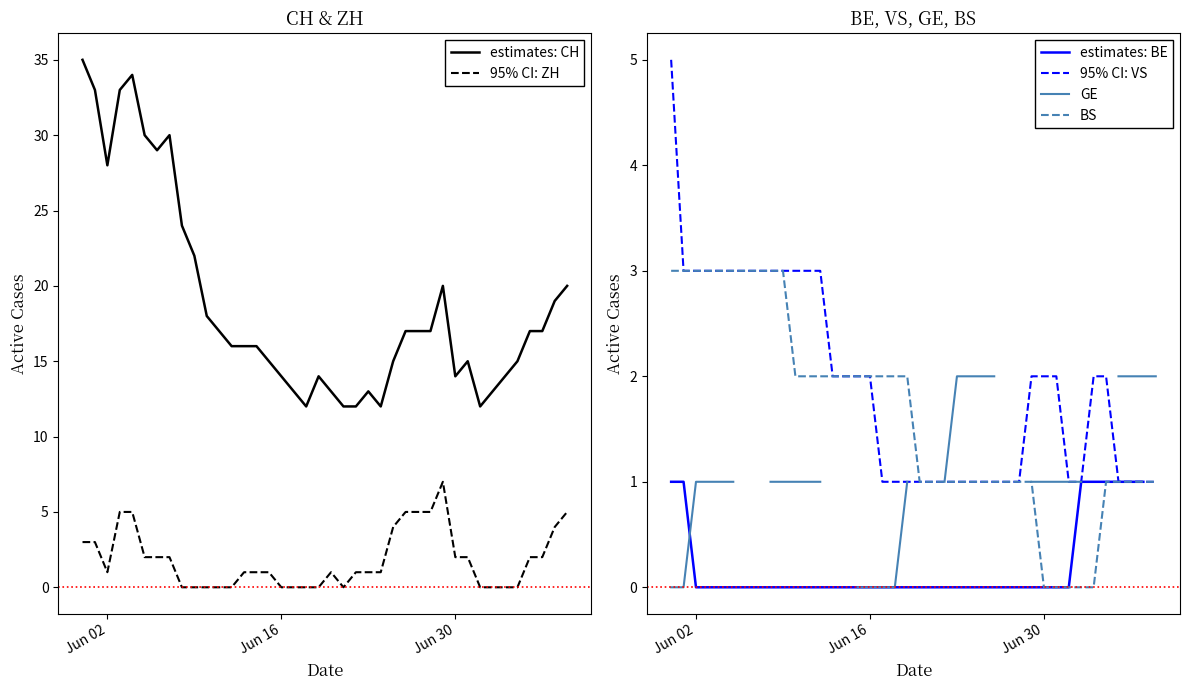

What is the maximum value for 95% CI: VS?

5